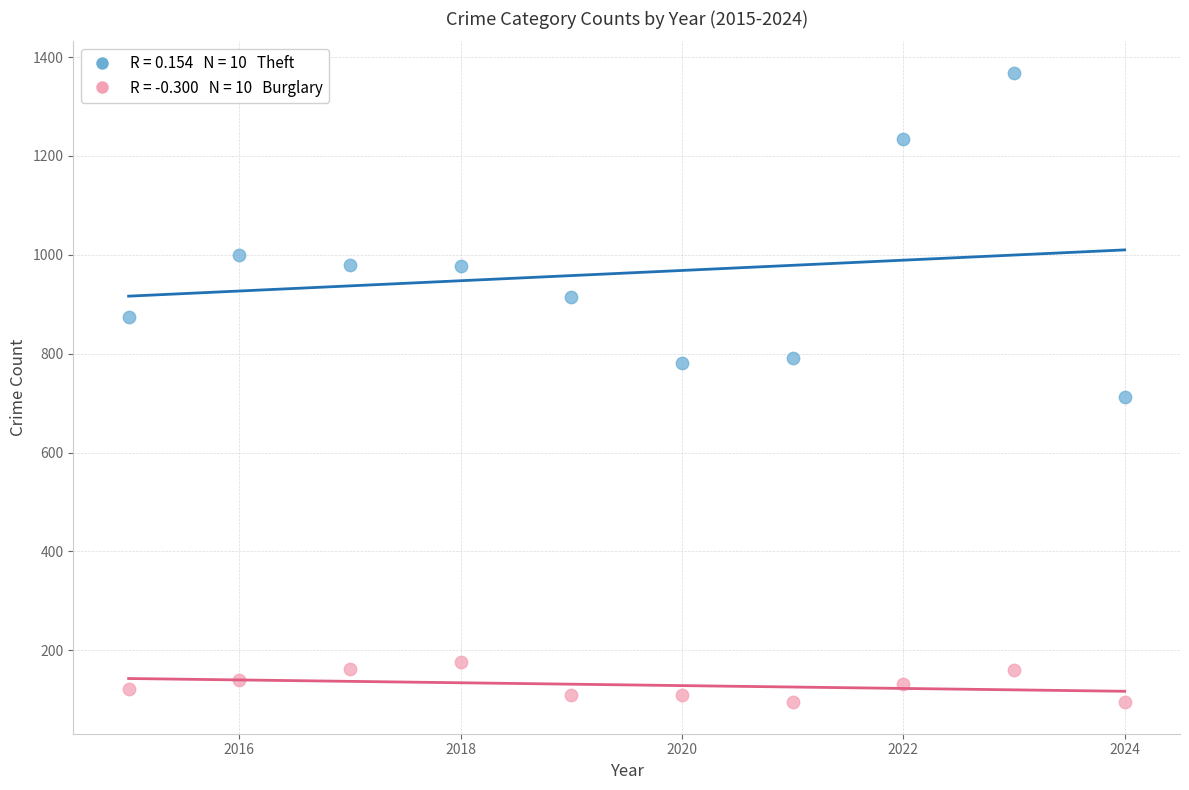

Across all data points, what is the range of X values (max minus min)?

9